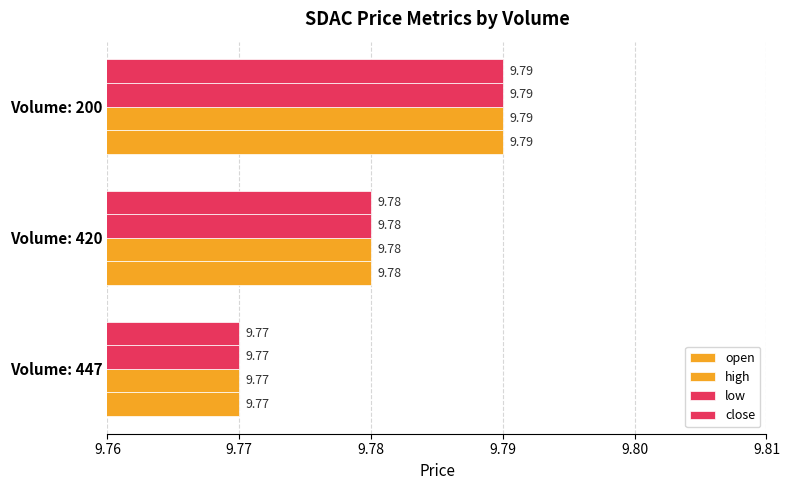

What is the sum of all high values?

29.3